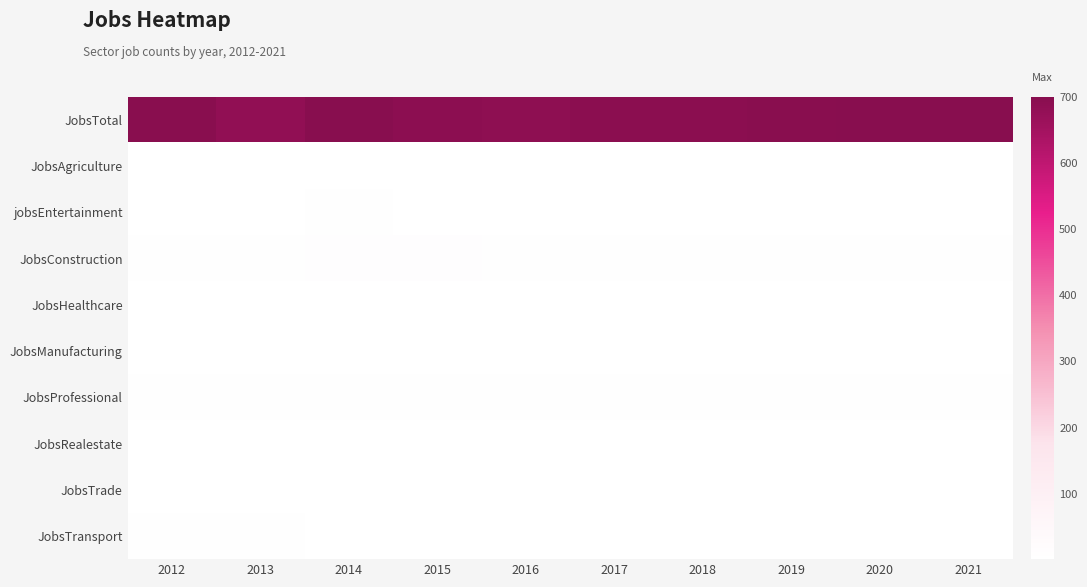

Which series has the largest range (max minus min)?

JobsTotal